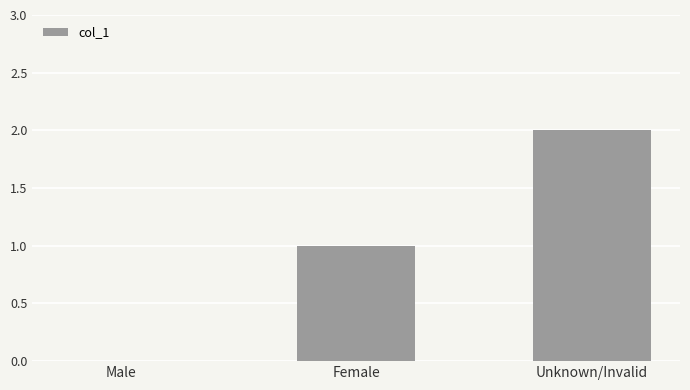

Is it true that the value at Female is 2?

False